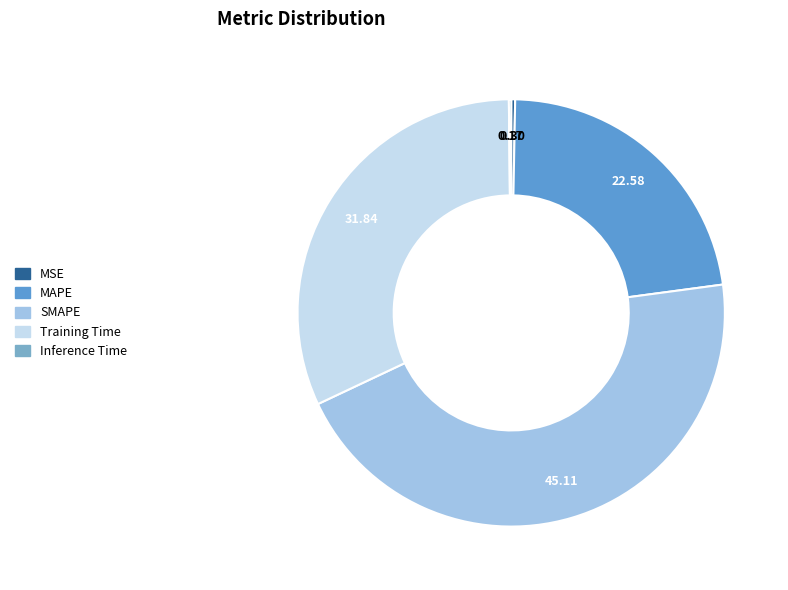

Which slice is the smallest?

Inference Time